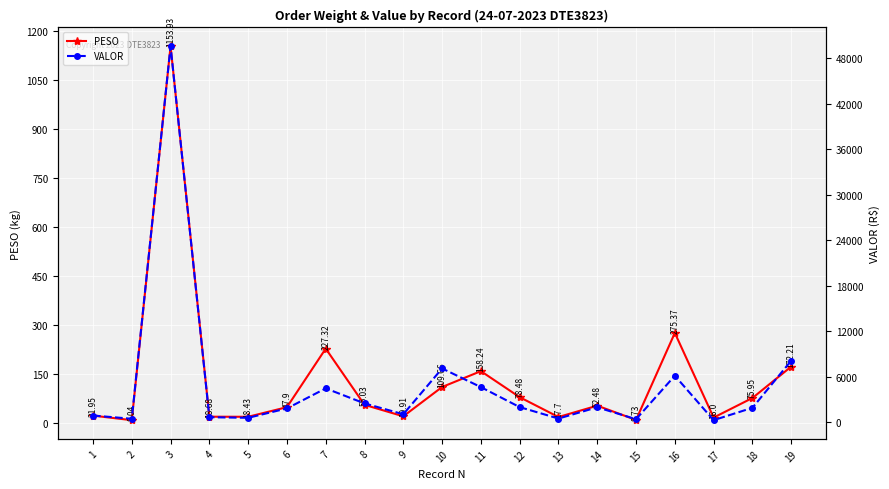

Rank the series by their average value, from highest to lowest.

VALOR, PESO